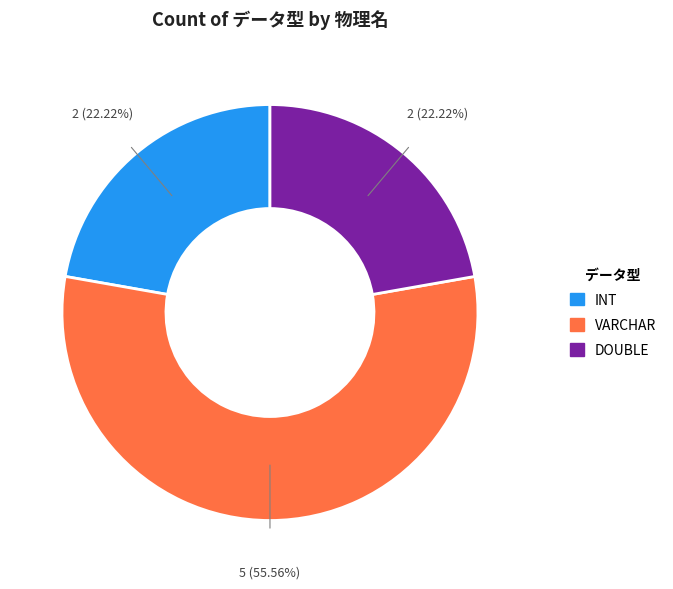

Does any single category account for the majority?

Yes